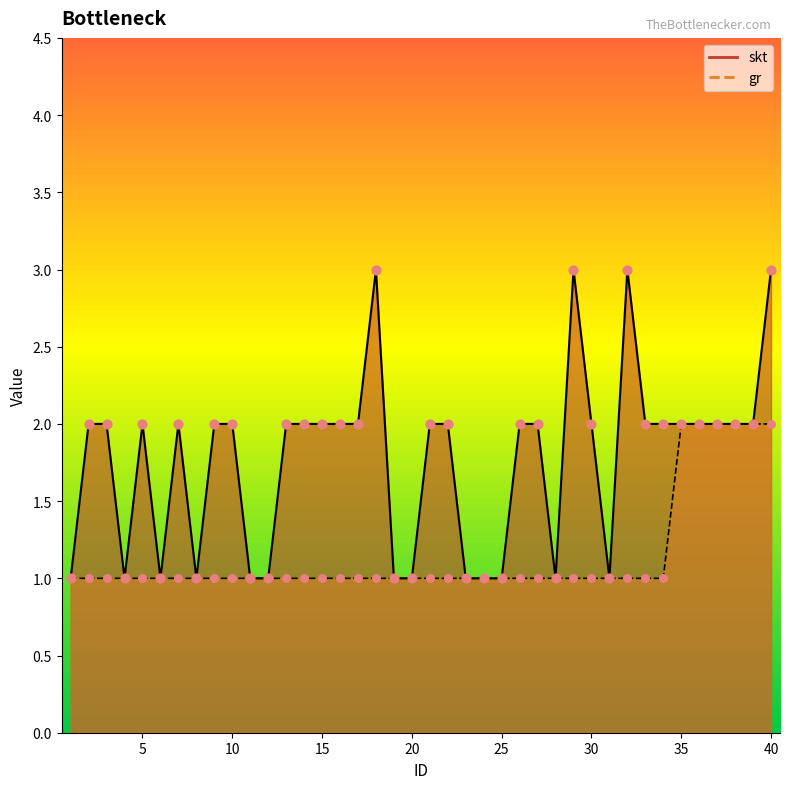

Which series has the widest spread of Y values?

skt